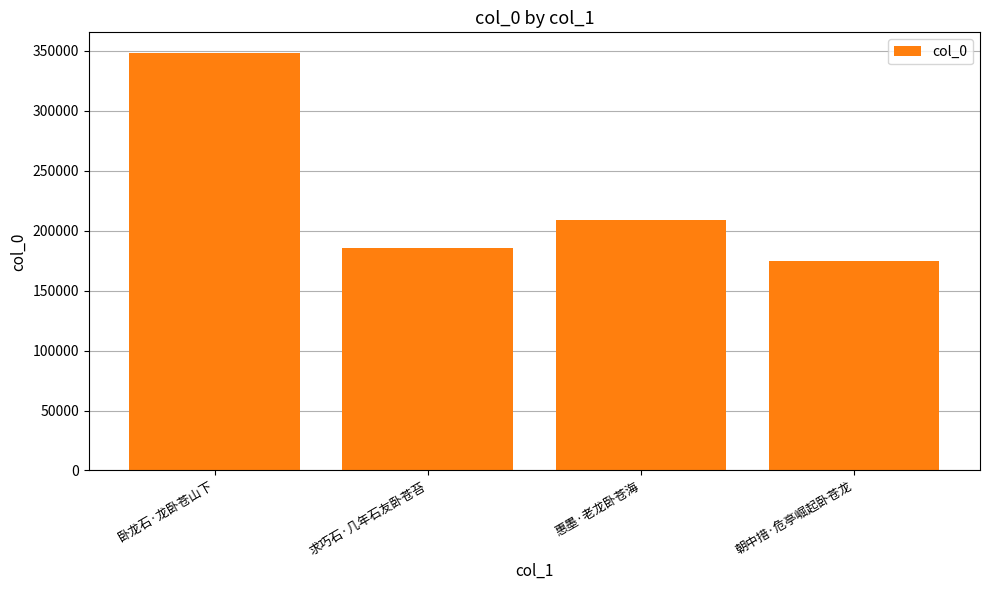

At which category does the chart reach its minimum across all series?

朝中措·危亭崛起卧苍龙